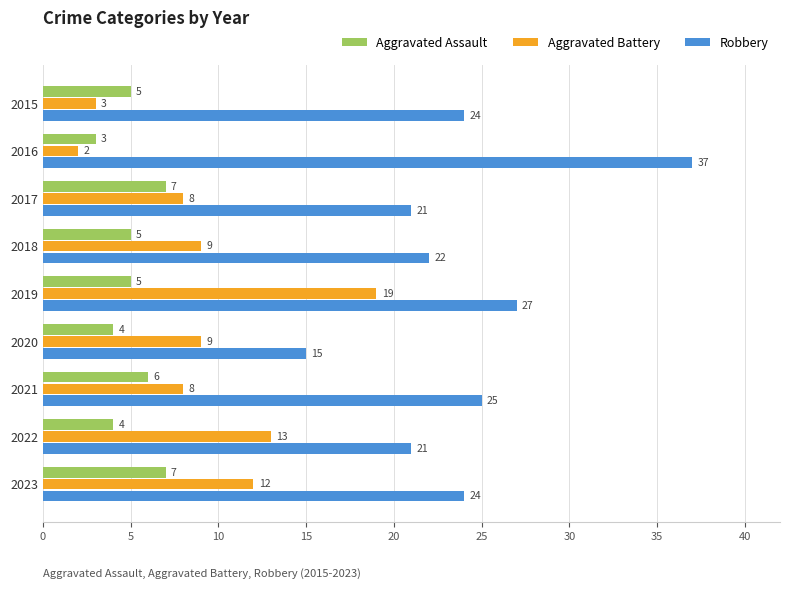

At which category does the chart reach its minimum across all series?

2016